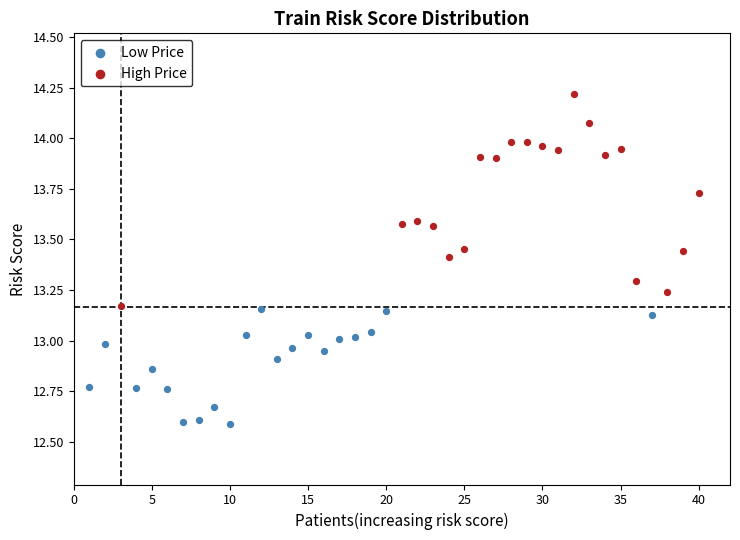

Which series contains the highest Y value?

High Price